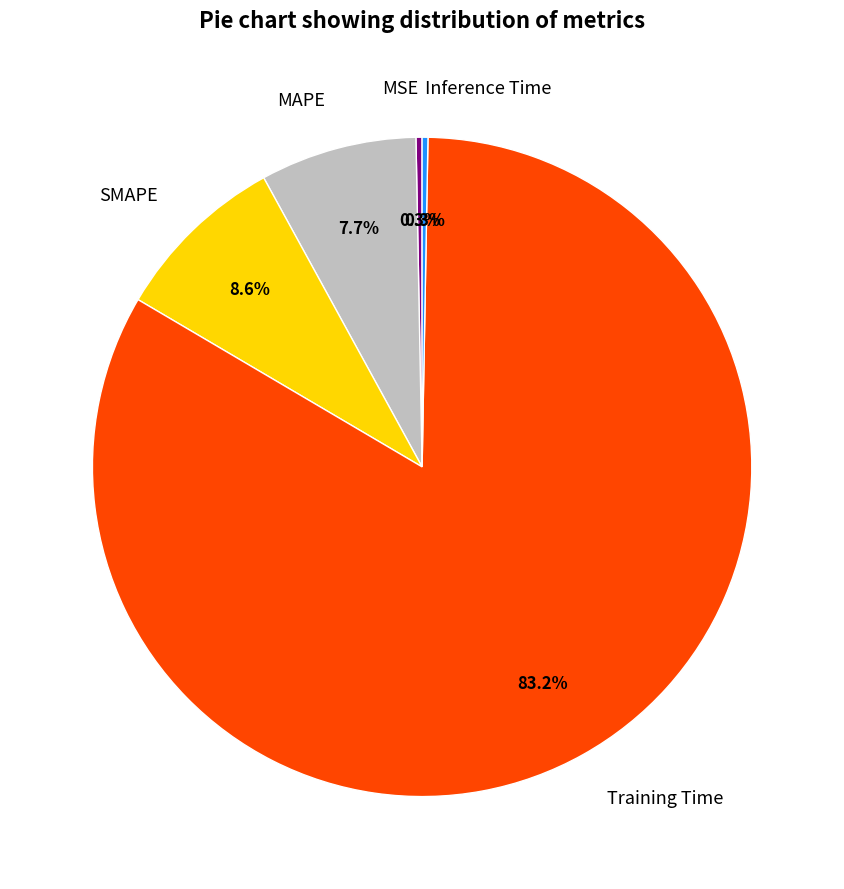

Which slice is the largest?

Training Time